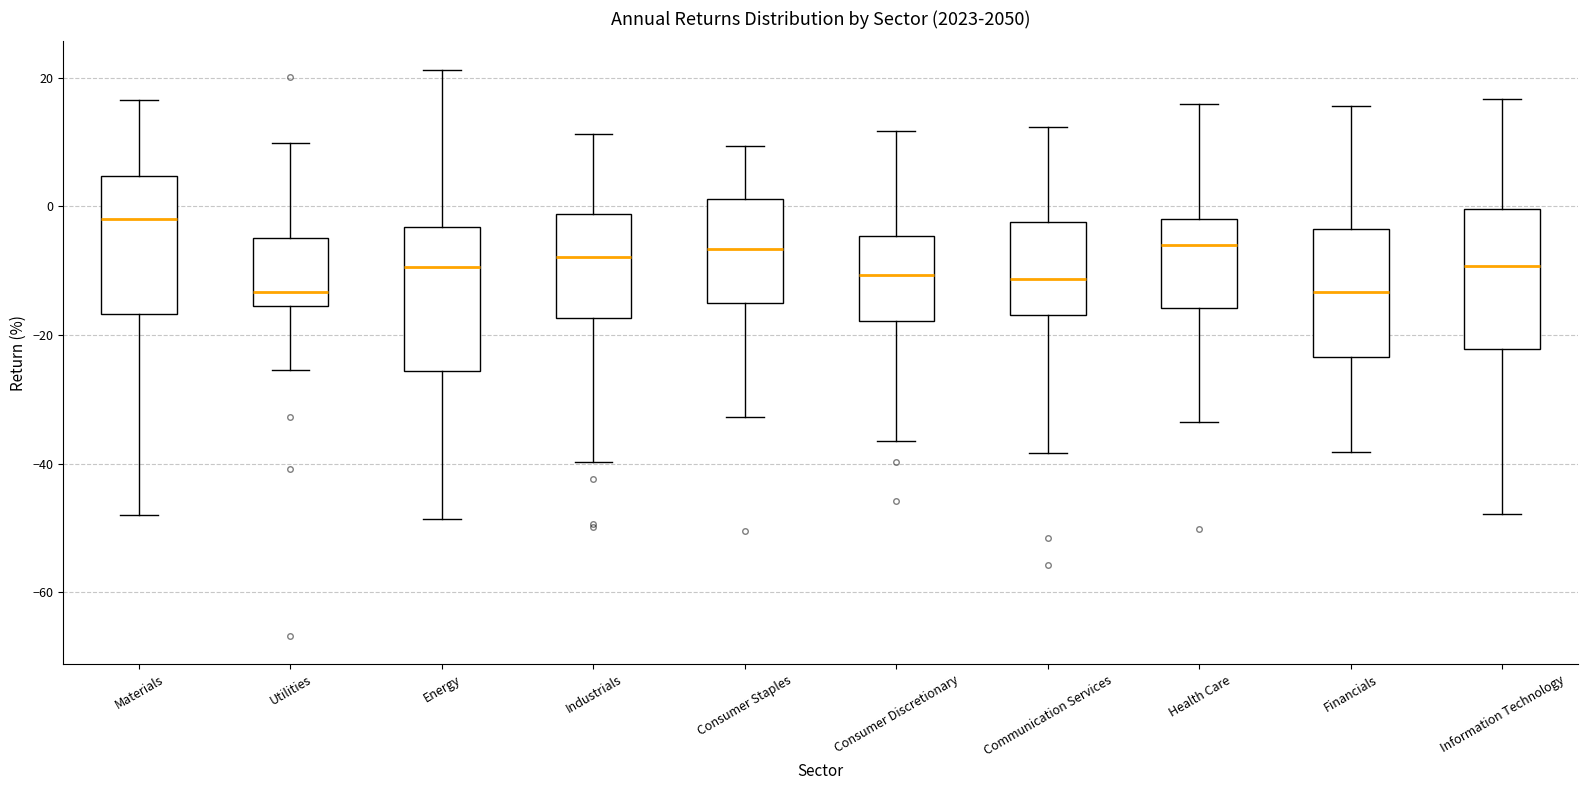

Reading left to right, read every box against the y-axis: the position of its median line, the range the box covers, and the ends of its whiskers. The values are not printed on the chart, so give them approximately, as read against the axis.

Materials: median -2, box -16 to 4, whiskers -48 to 16
Utilities: median -14, box -16 to -4, whiskers -26 to 10
Energy: median -10, box -26 to -4, whiskers -48 to 22
Industrials: median -8, box -18 to -2, whiskers -40 to 12
Consumer Staples: median -6, box -16 to 2, whiskers -32 to 10
Consumer Discretionary: median -10, box -18 to -4, whiskers -36 to 12
Communication Services: median -12, box -16 to -2, whiskers -38 to 12
Health Care: median -6, box -16 to -2, whiskers -34 to 16
Financials: median -14, box -24 to -4, whiskers -38 to 16
Information Technology: median -10, box -22 to 0, whiskers -48 to 16